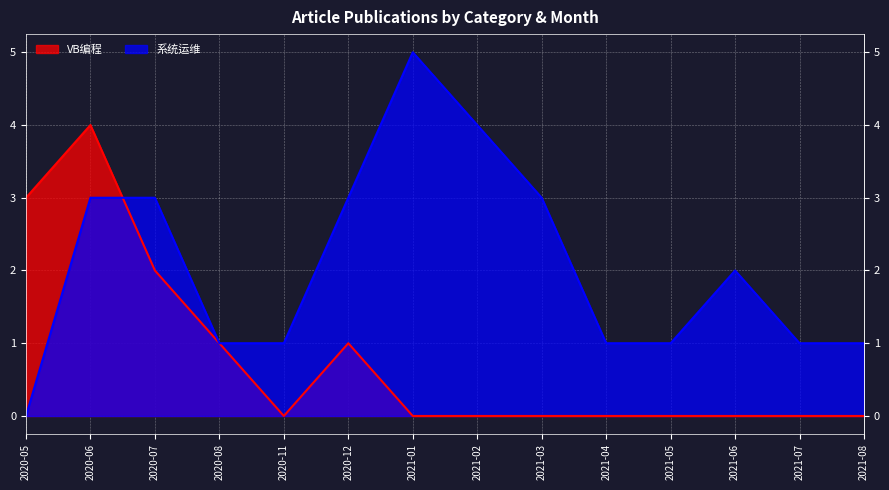

The VB编程 series shows -2 at 2021-08. True or false?

False